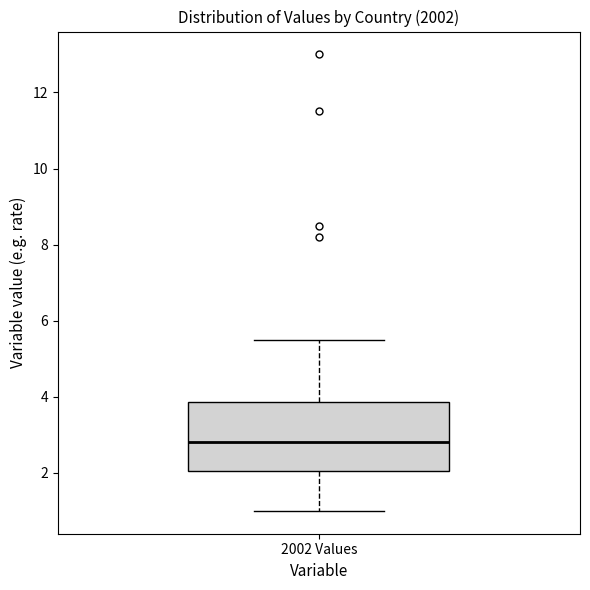

Where does the lower whisker of the box for 2002 Values end on the y-axis? The values are not printed on the chart, so give them approximately, as read against the axis.

1.0